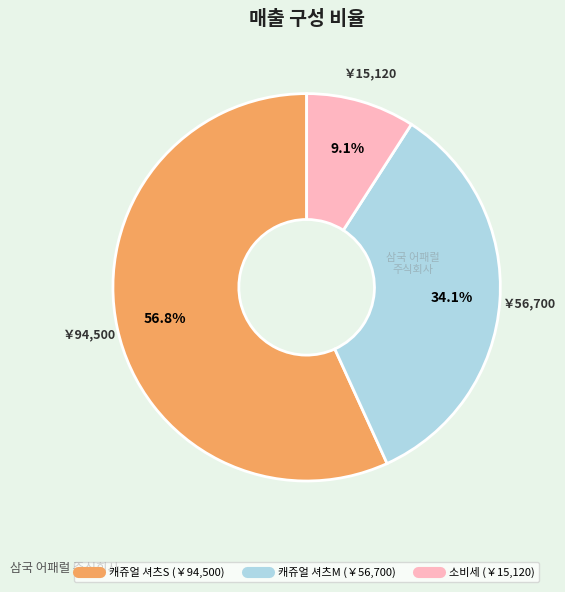

What percentage do 캐쥬얼 셔츠S and 소비세 together represent?

65.9%